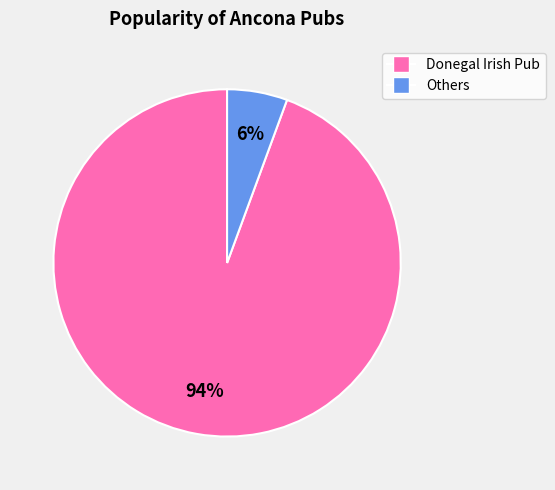

How many slices are in this pie chart?

2